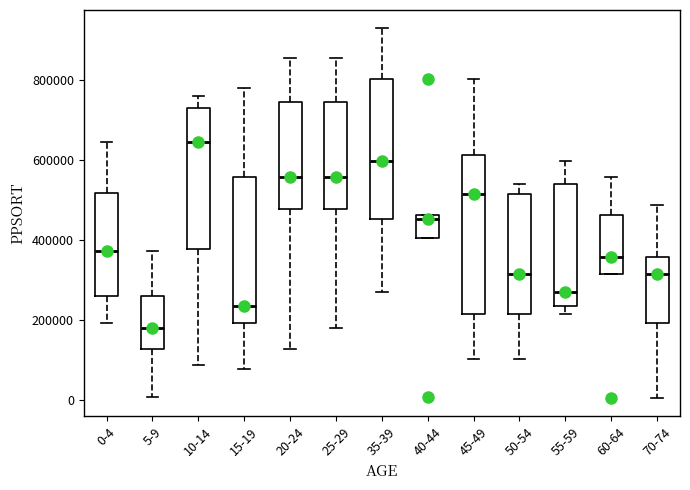

Which box is the tallest, from its lower edge to its upper edge?

45-49